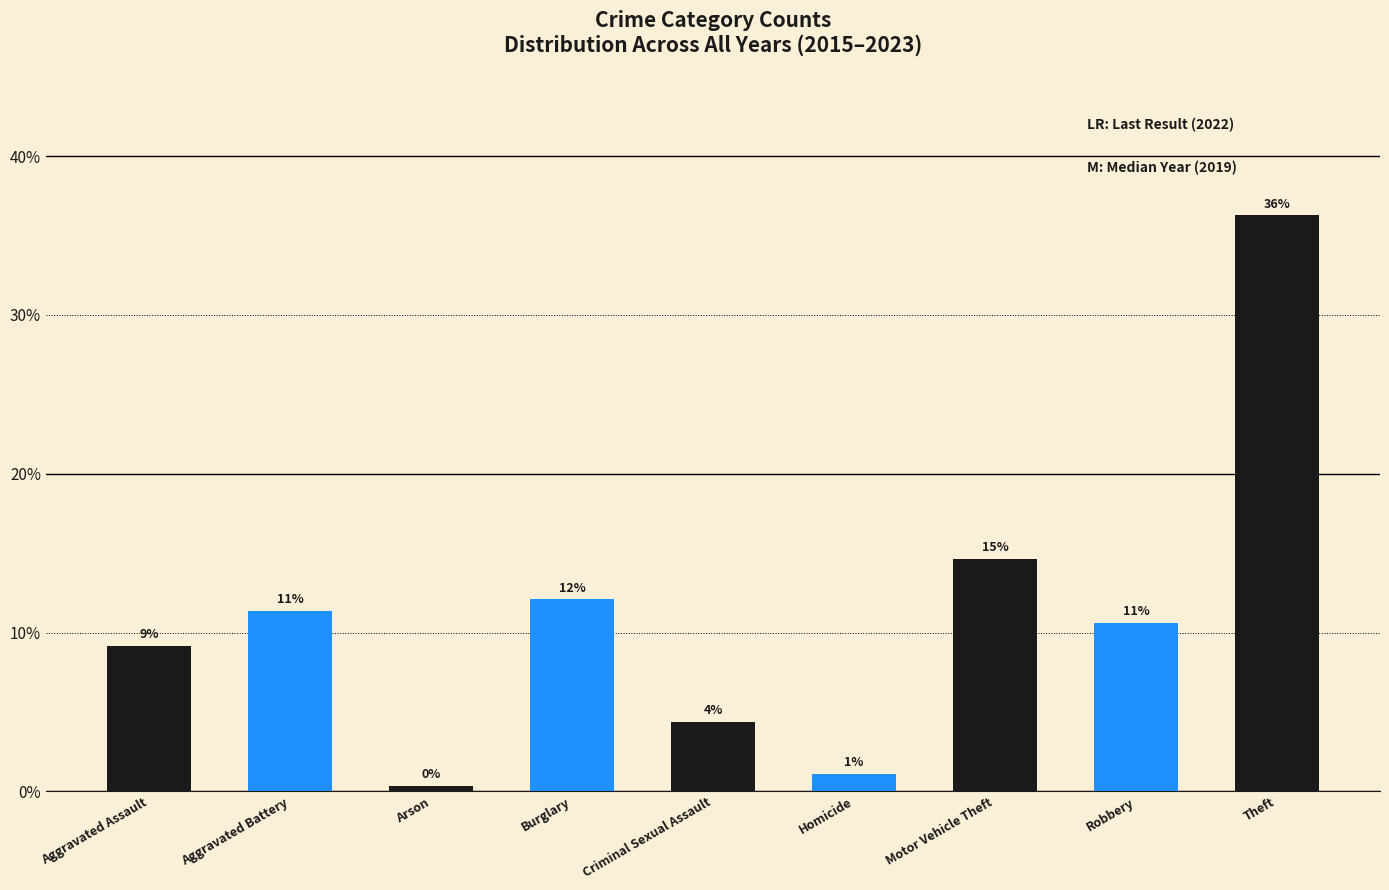

Are the bars horizontal?

No